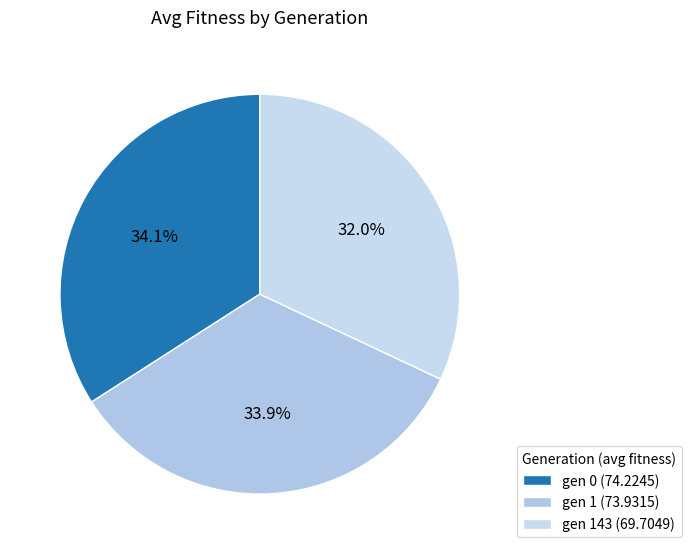

How many slices are in this pie chart?

3